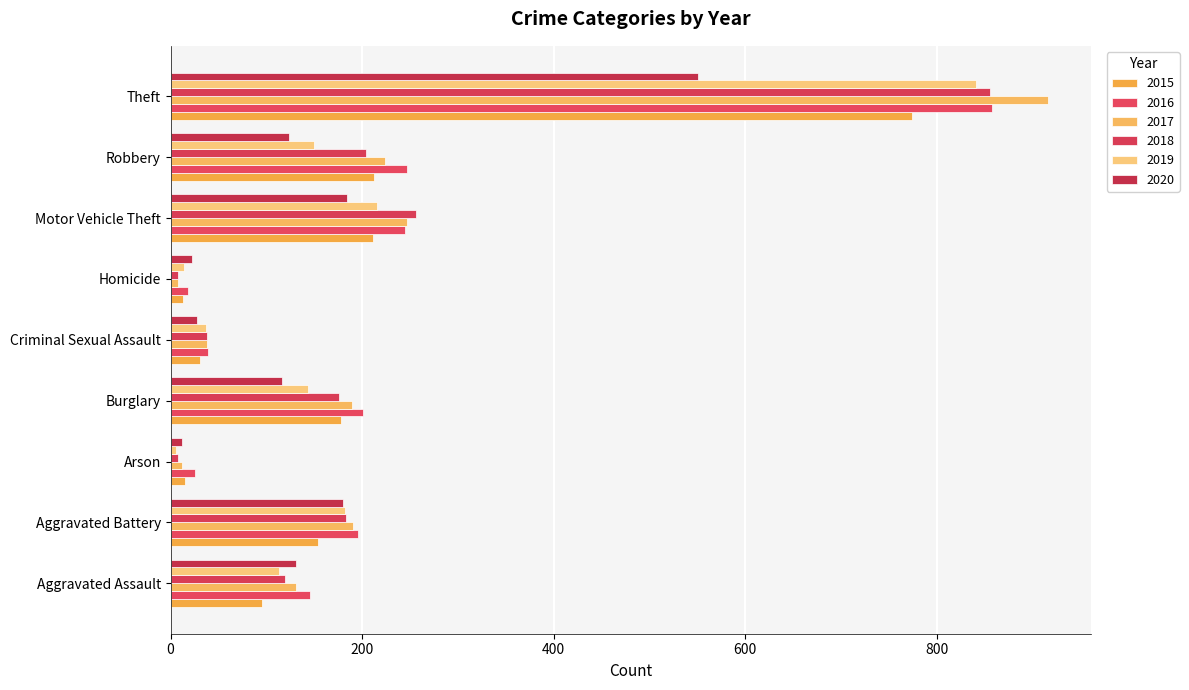

At how many categories does at least one series exceed 220?

3